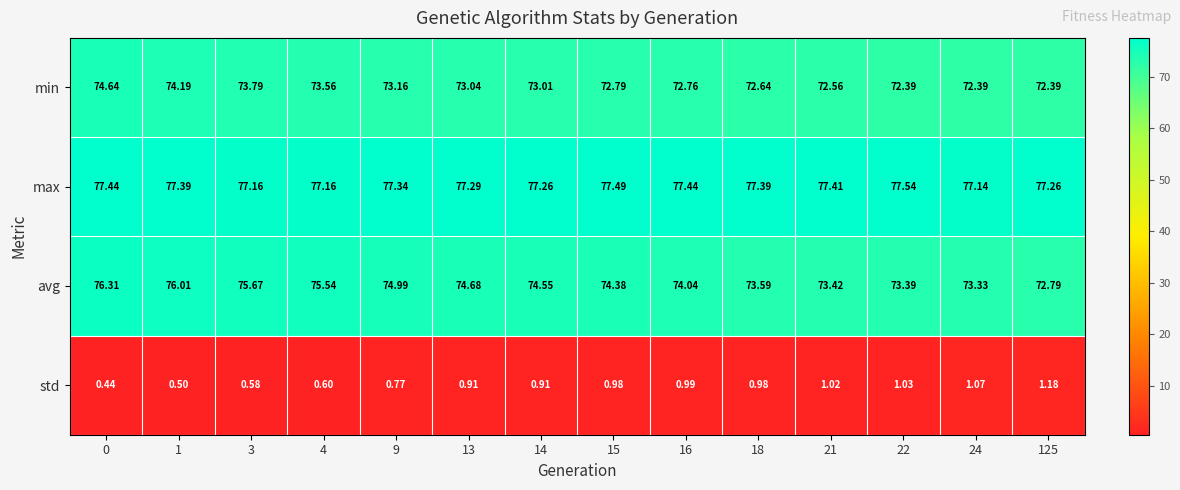

Rank the series by their maximum value, from highest to lowest.

max, avg, min, std